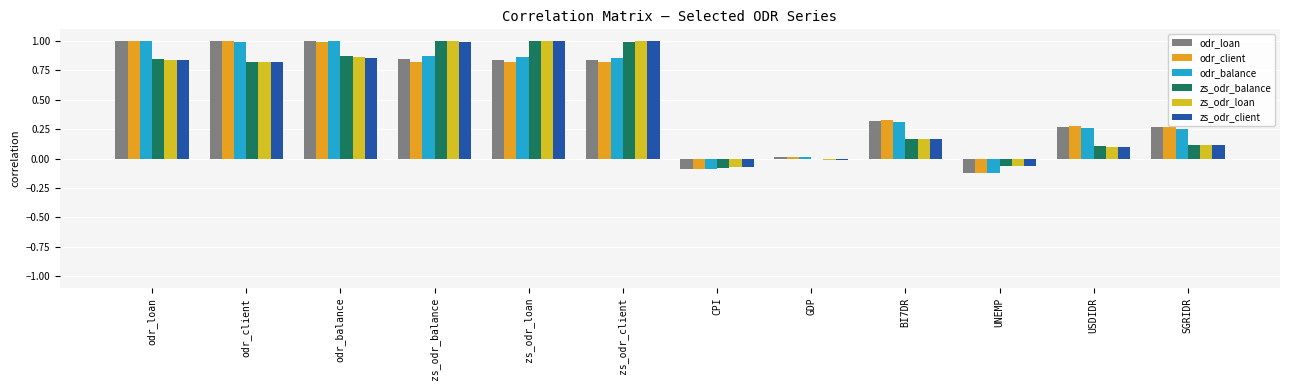

How many distinct data groups are displayed?

6